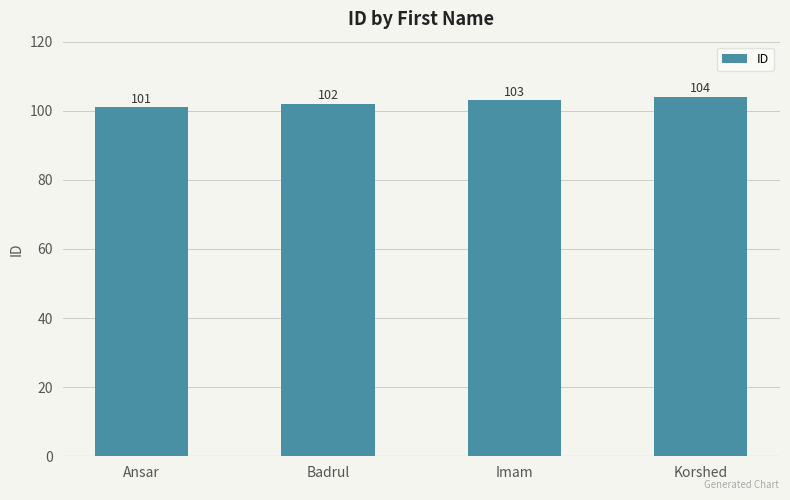

Rank the categories by value from lowest to highest.

Ansar, Badrul, Imam, Korshed